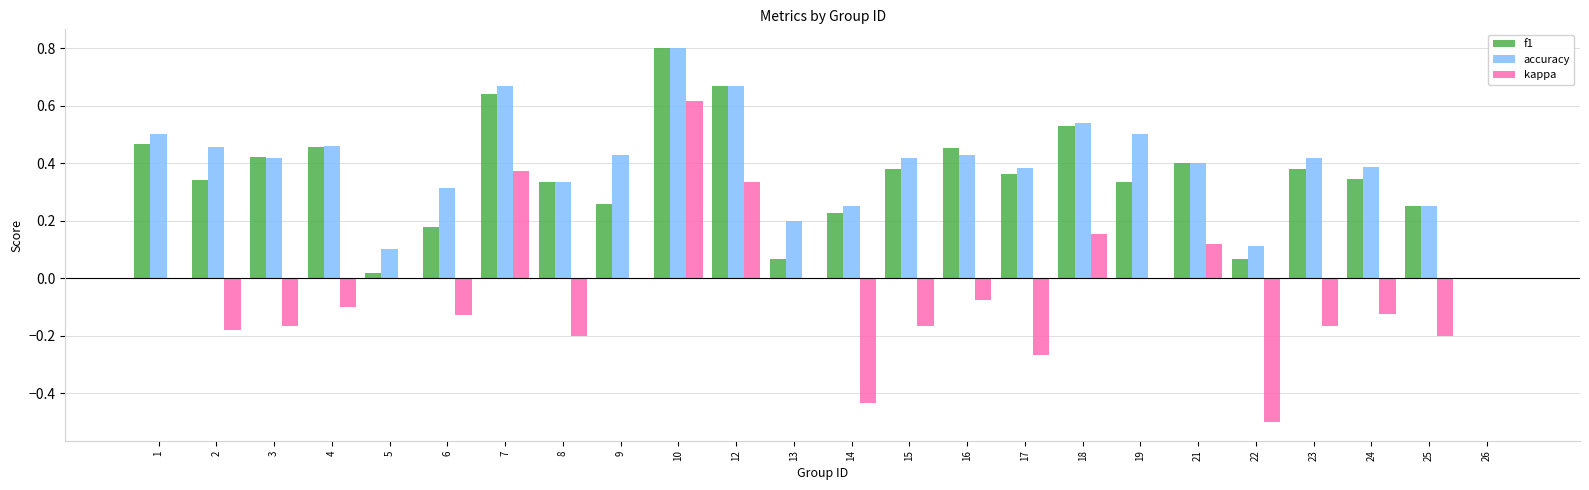

At which category is the sum across all series the highest?

10